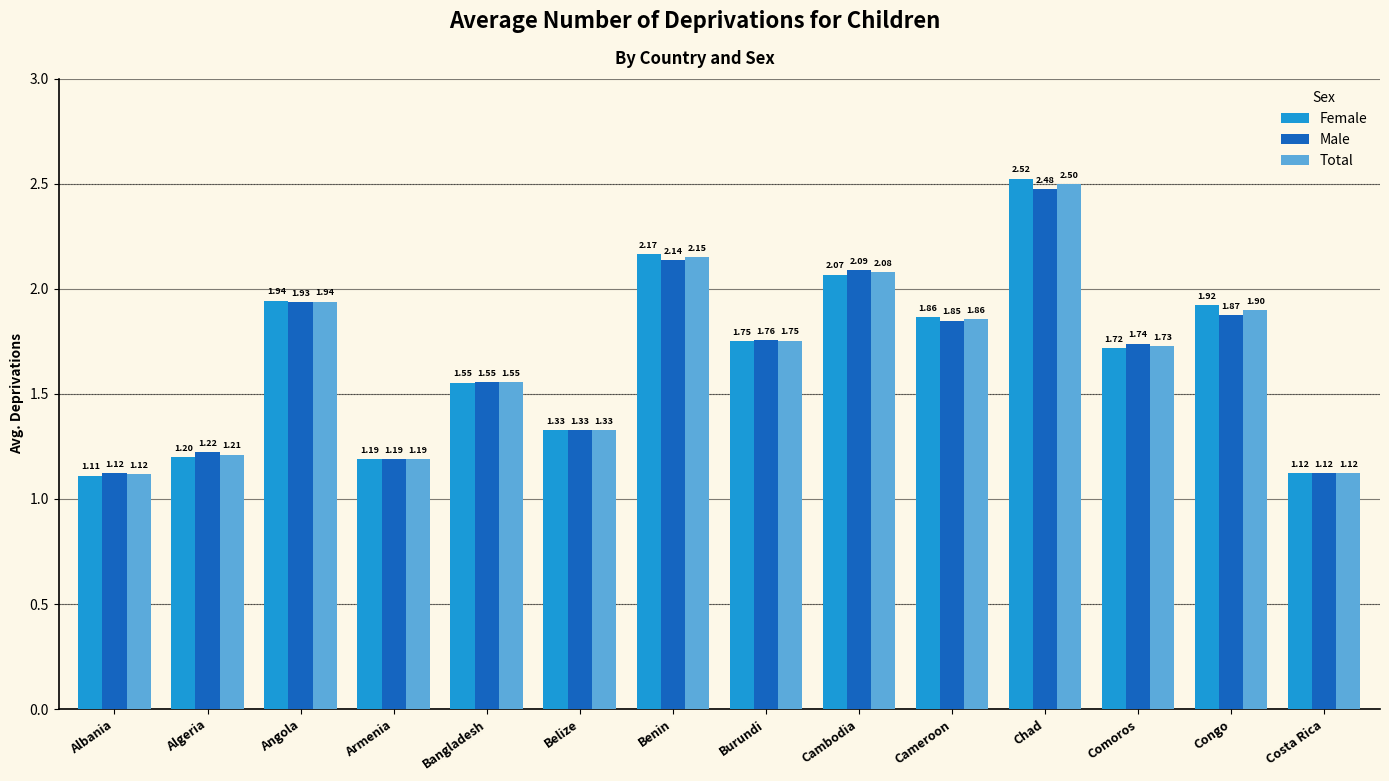

What is the difference between the Total values at Angola and Cambodia?

0.1